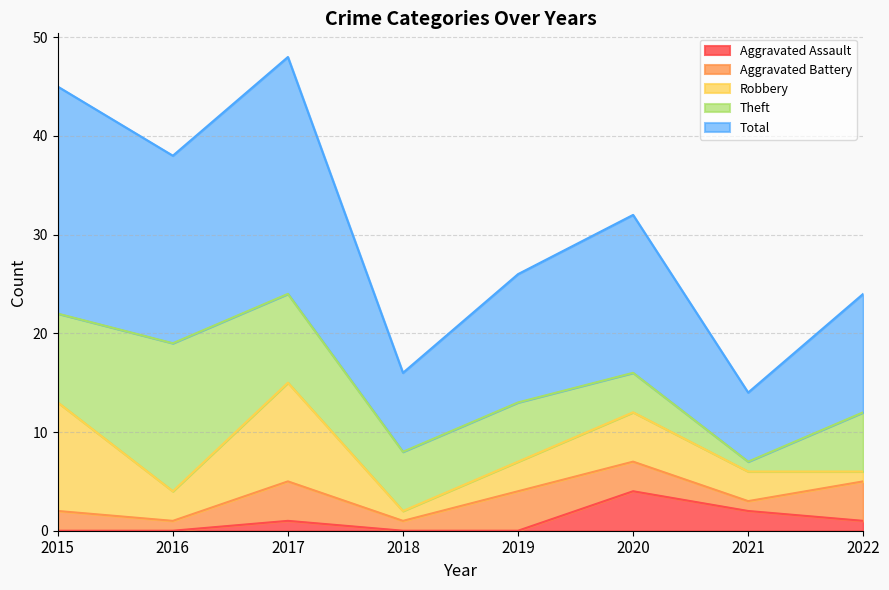

How many lines are shown in the chart?

5